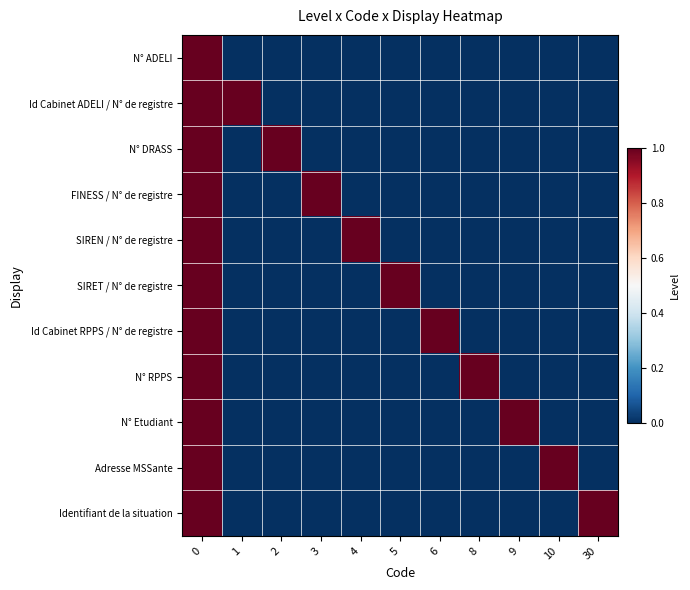

List the series in order of their peak value, highest first.

N° ADELI, Id Cabinet ADELI / N° de registre, N° DRASS, FINESS / N° de registre, SIREN / N° de registre, SIRET / N° de registre, Id Cabinet RPPS / N° de registre, N° RPPS, N° Etudiant, Adresse MSSante, Identifiant de la situation